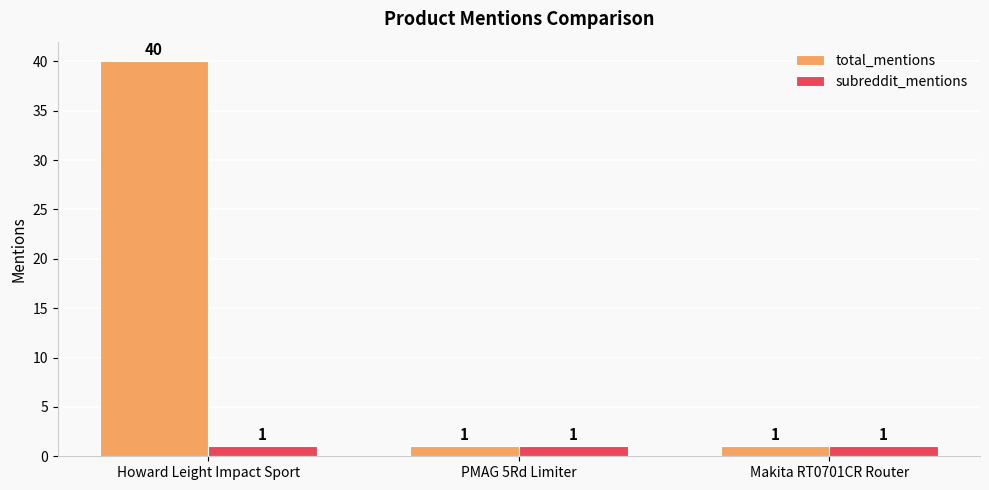

How many series are shown in this chart?

2